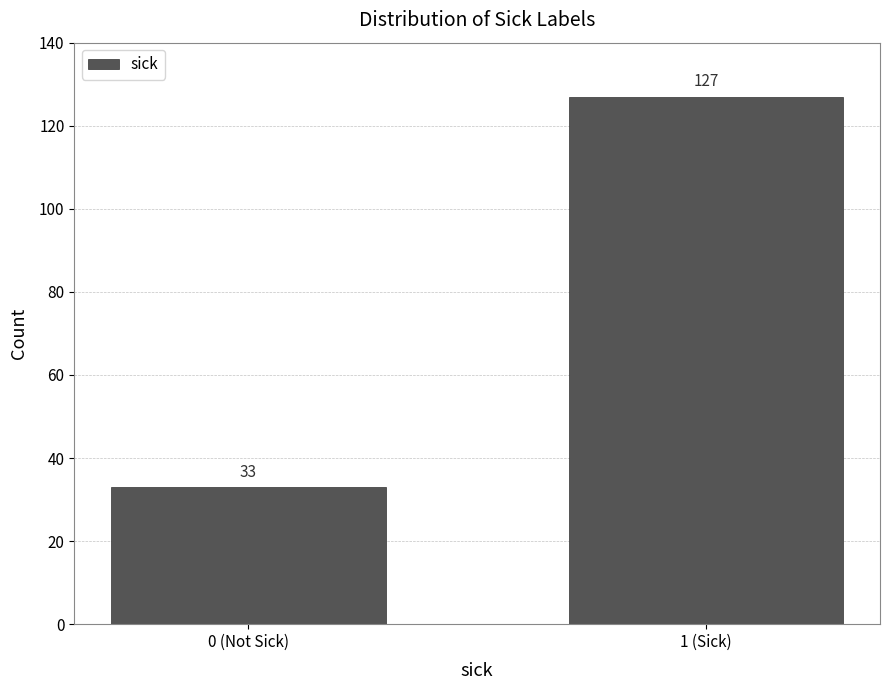

Reading left to right, extract all data points from this chart.

0 (Not Sick)=33	1 (Sick)=127